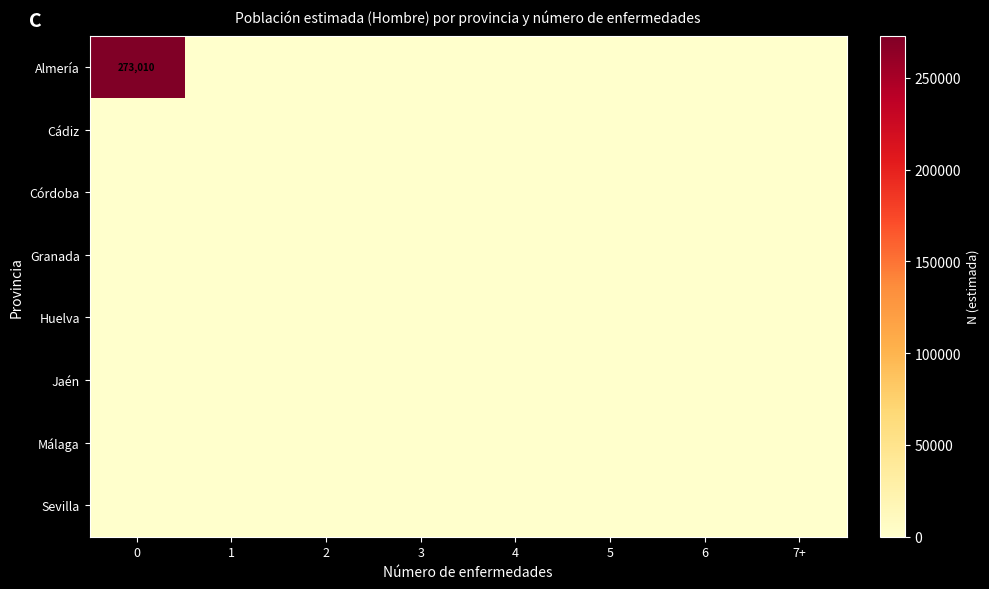

Which series has the largest range (max minus min)?

row_0